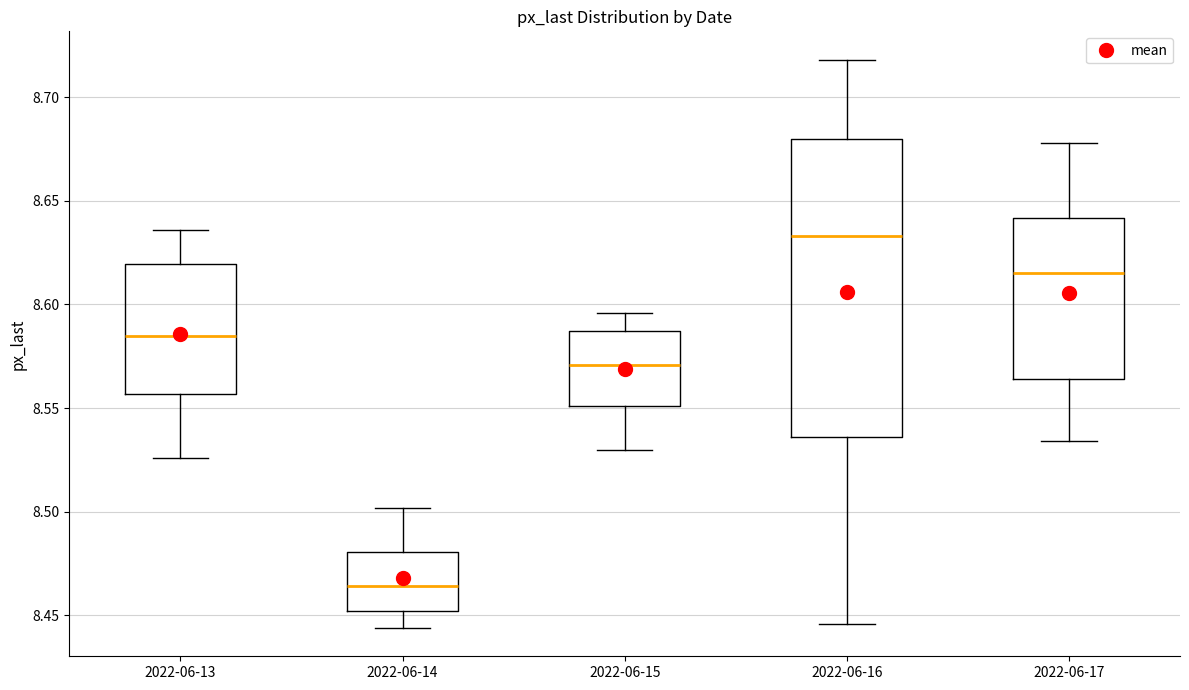

Which box's median line is the lowest?

2022-06-14